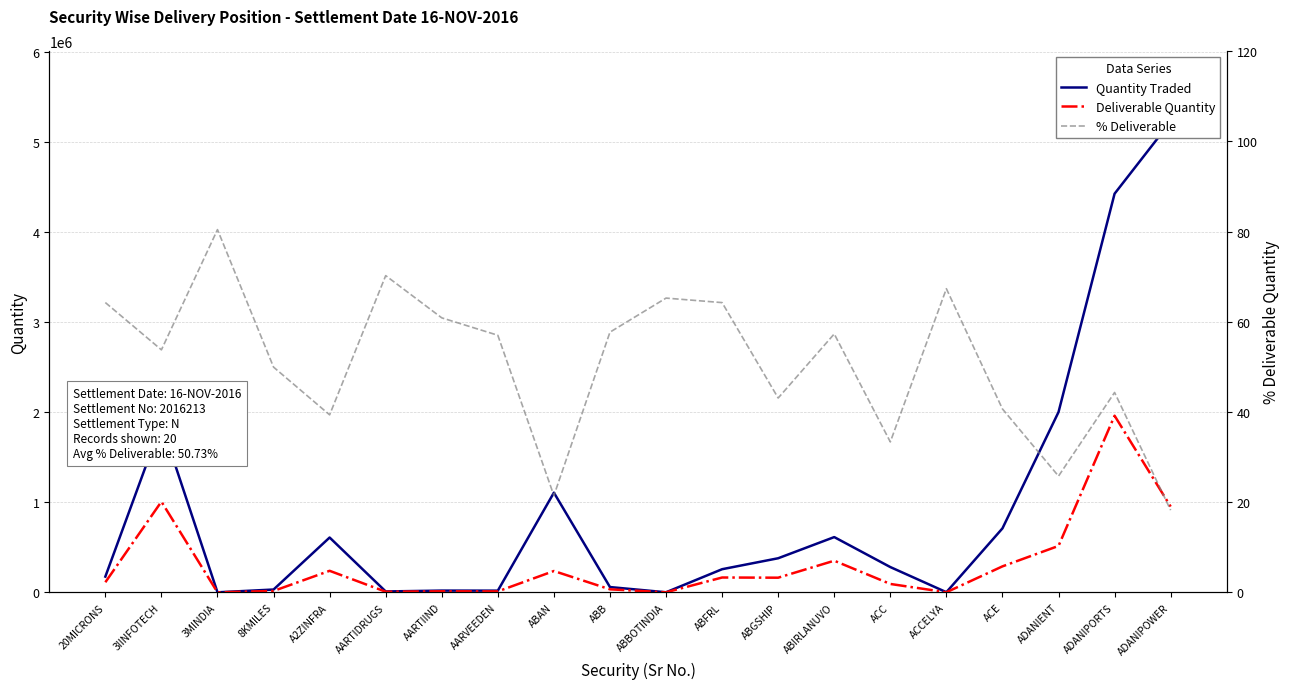

What is the label of the 16th point from the left?

ACCELYA